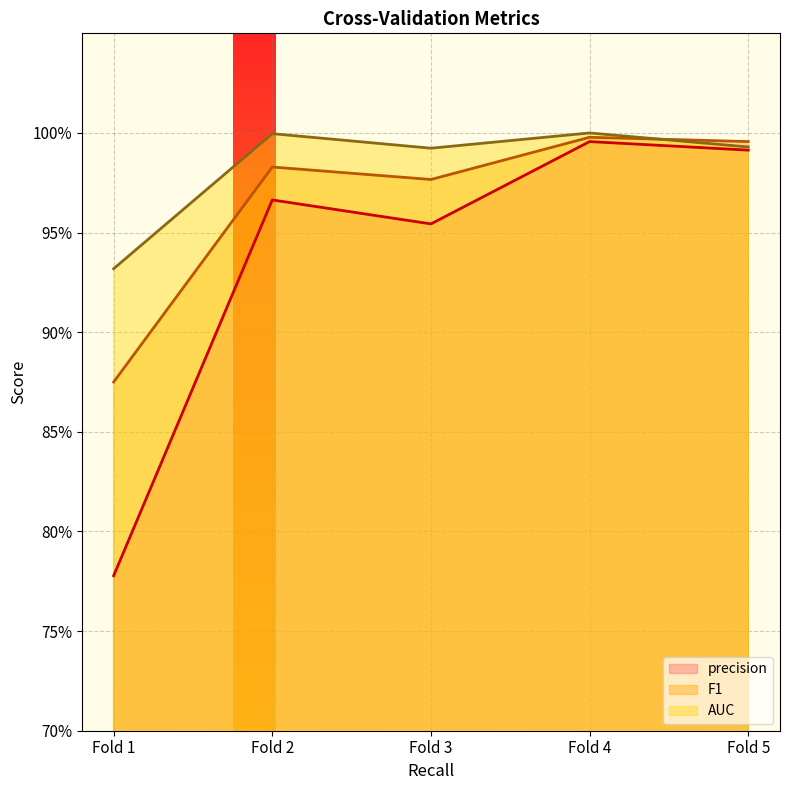

Reading left to right, transcribe all the data shown in this chart.

precision: Fold 1=0.8	Fold 2=1.0	Fold 3=1.0	Fold 4=1.0	Fold 5=1.0
F1: Fold 1=0.9	Fold 2=1.0	Fold 3=1.0	Fold 4=1.0	Fold 5=1.0
AUC: Fold 1=0.9	Fold 2=1.0	Fold 3=1.0	Fold 4=1.0	Fold 5=1.0